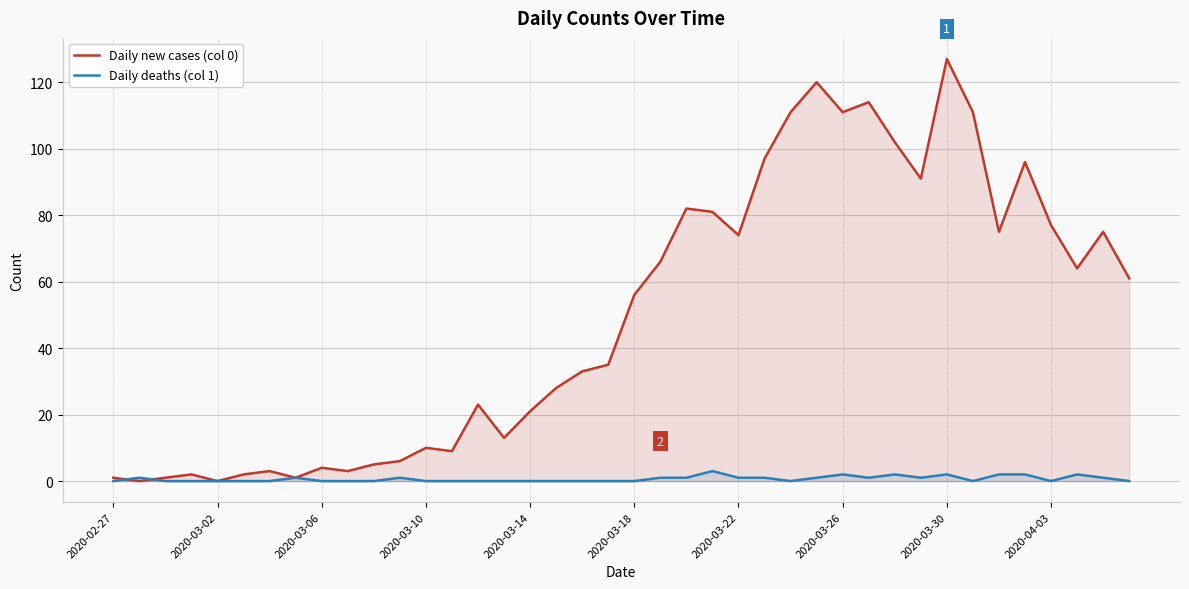

True or false: Daily new cases (col 0) has a value of 67 at 33.

False